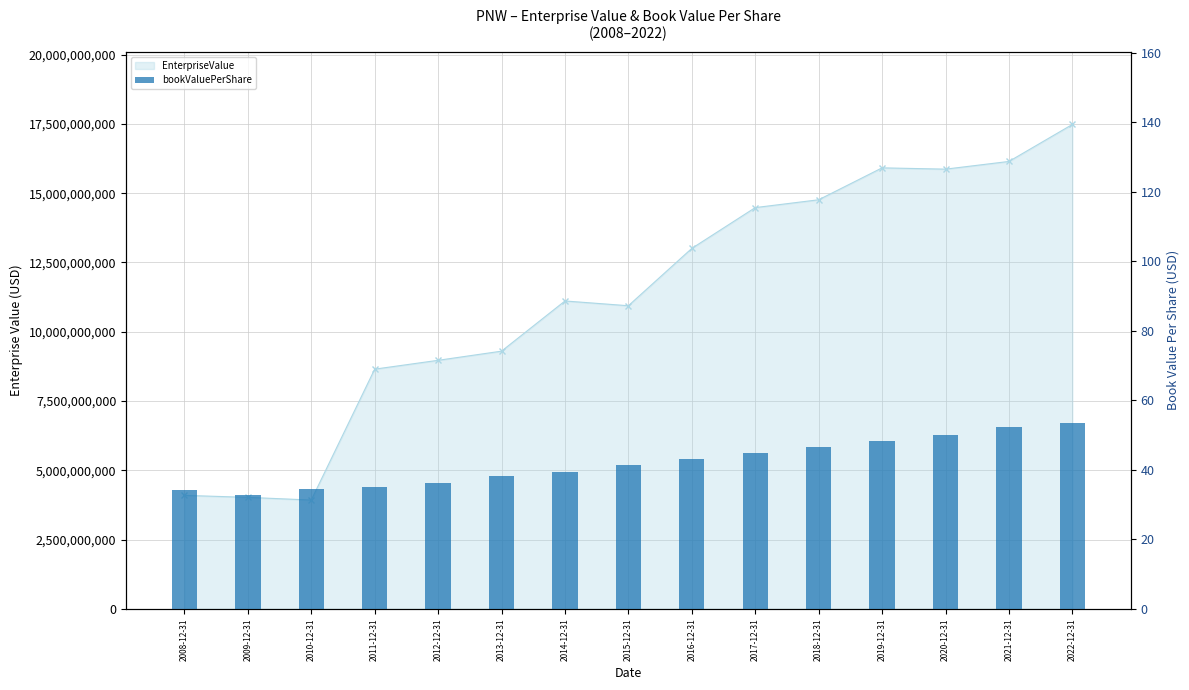

How many values are below 41?

7